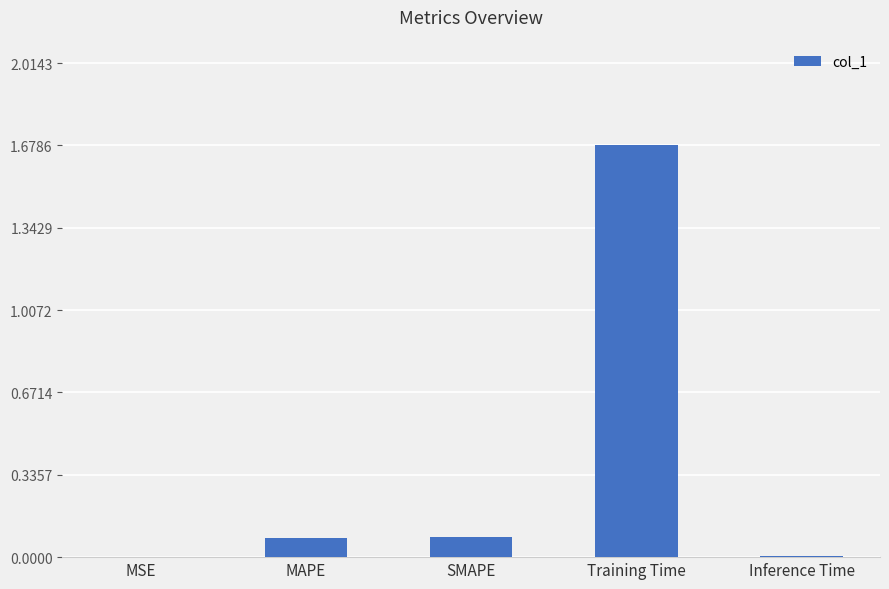

What is the sum of all values?

1.8